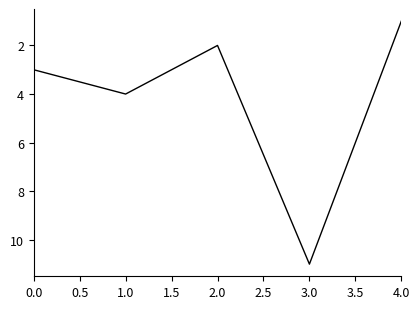

List the labels in order of value, smallest first.

4.0, 2.0, 0.0, 1.0, 3.0